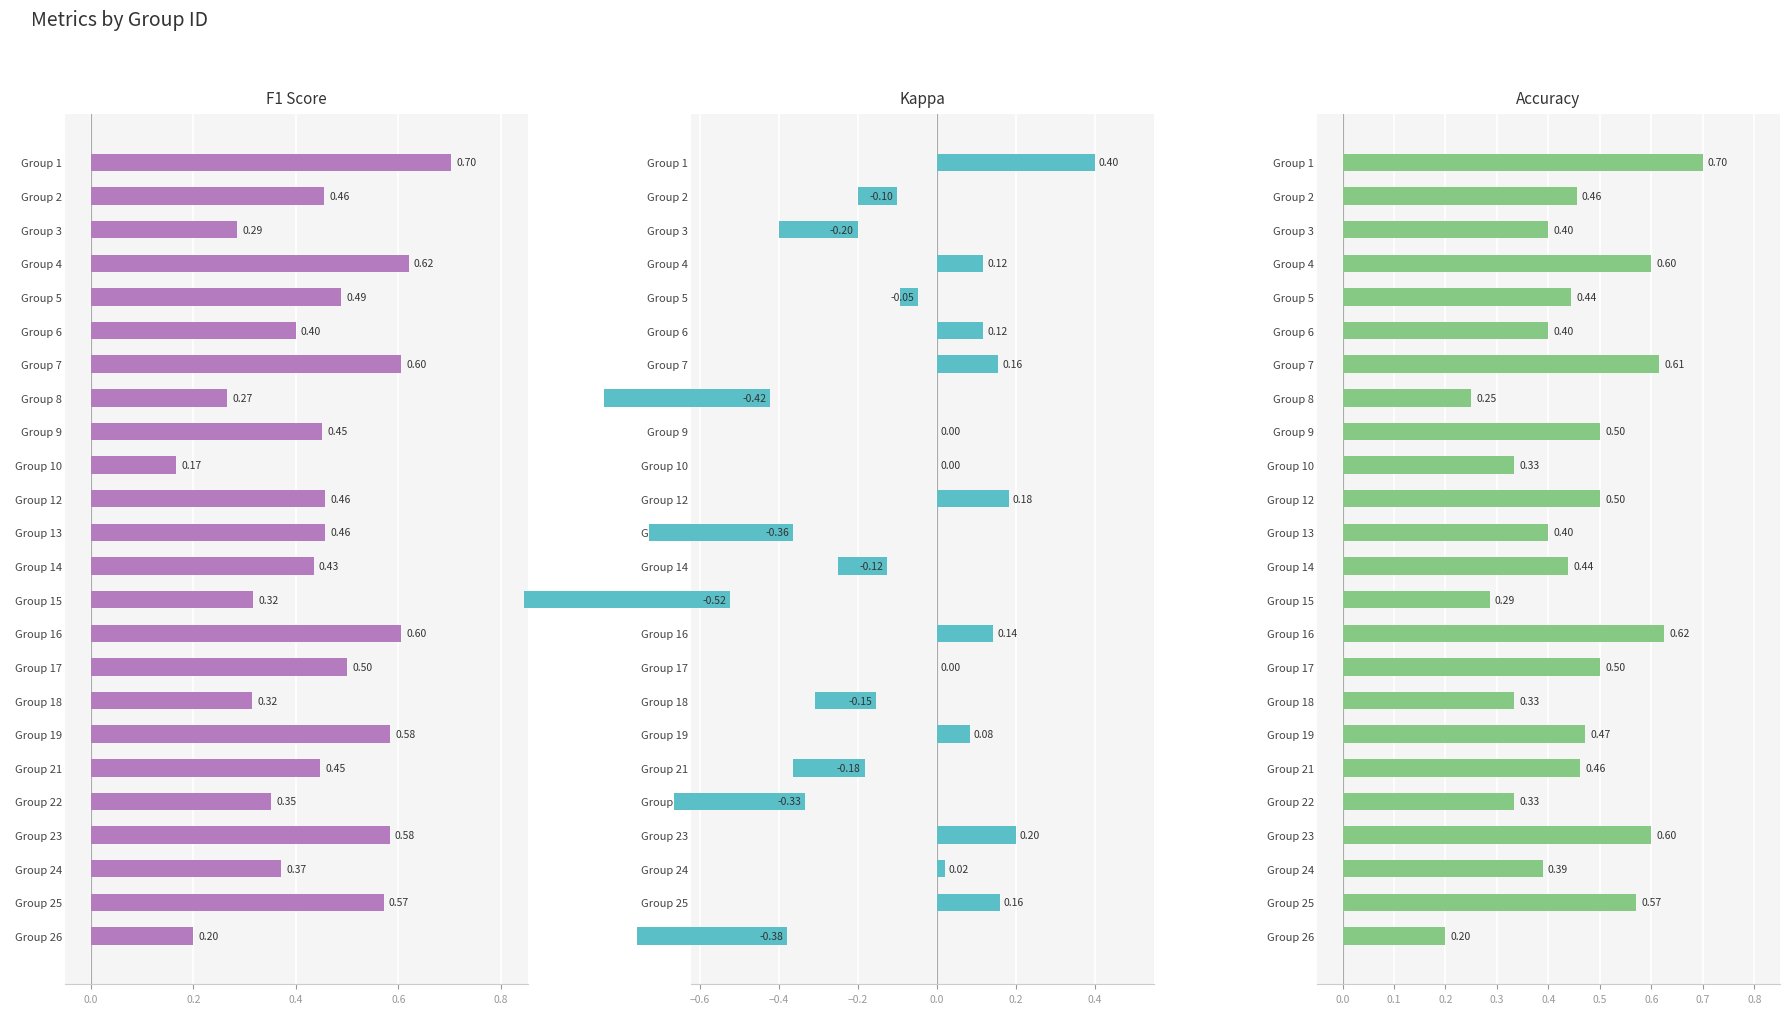

How many bars are there in total?

72